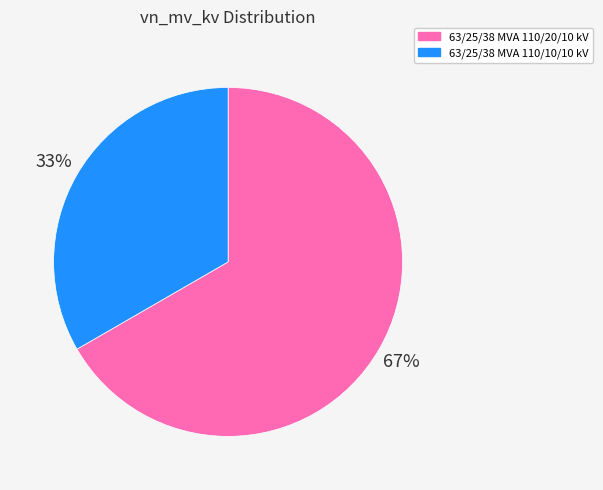

Do 63/25/38 MVA 110/10/10 kV and 63/25/38 MVA 110/20/10 kV together represent more than half of the pie?

Yes